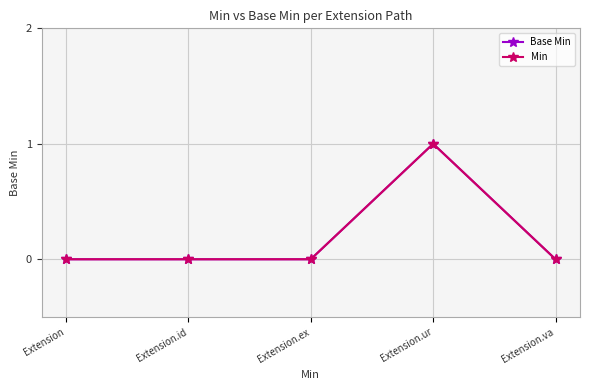

Count the number of categories in the chart.

5